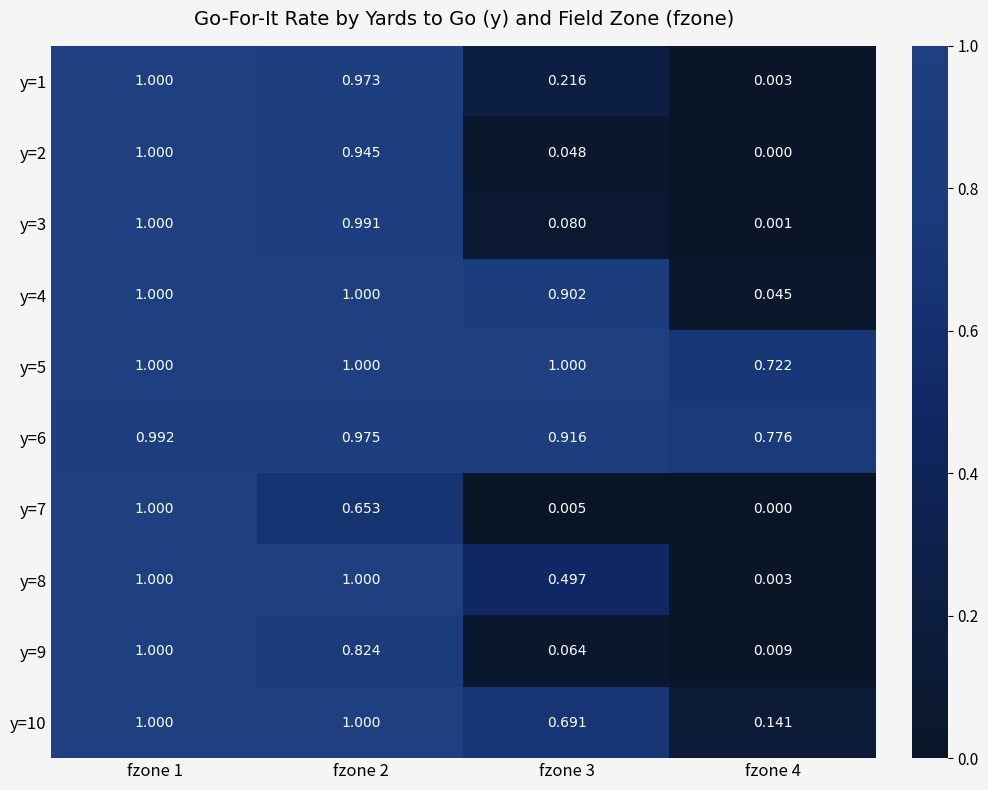

Is the value of y=1 at fzone 2 greater than the value of y=7 at fzone 4?

Yes